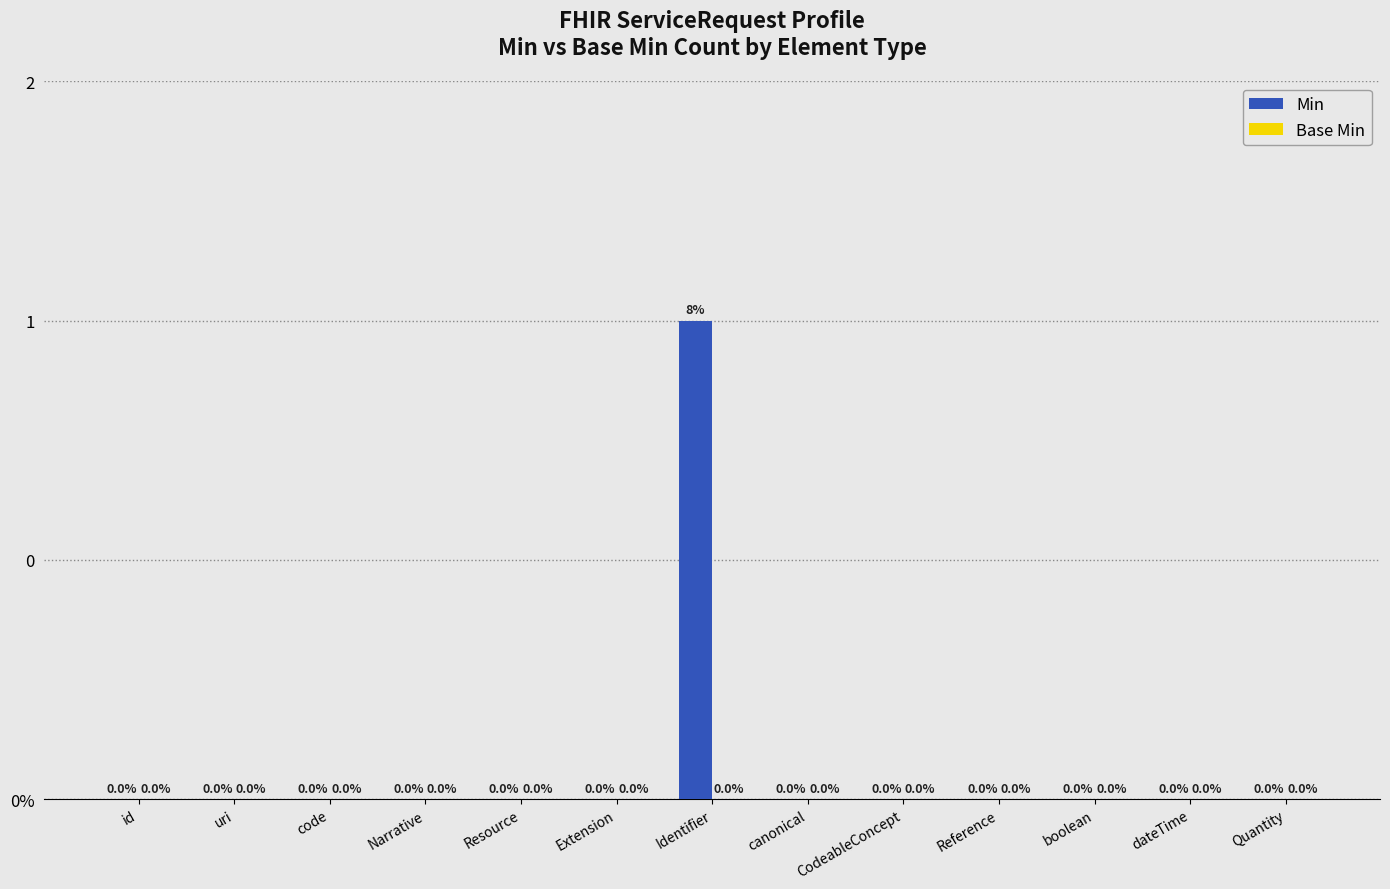

Are the bars horizontal?

No